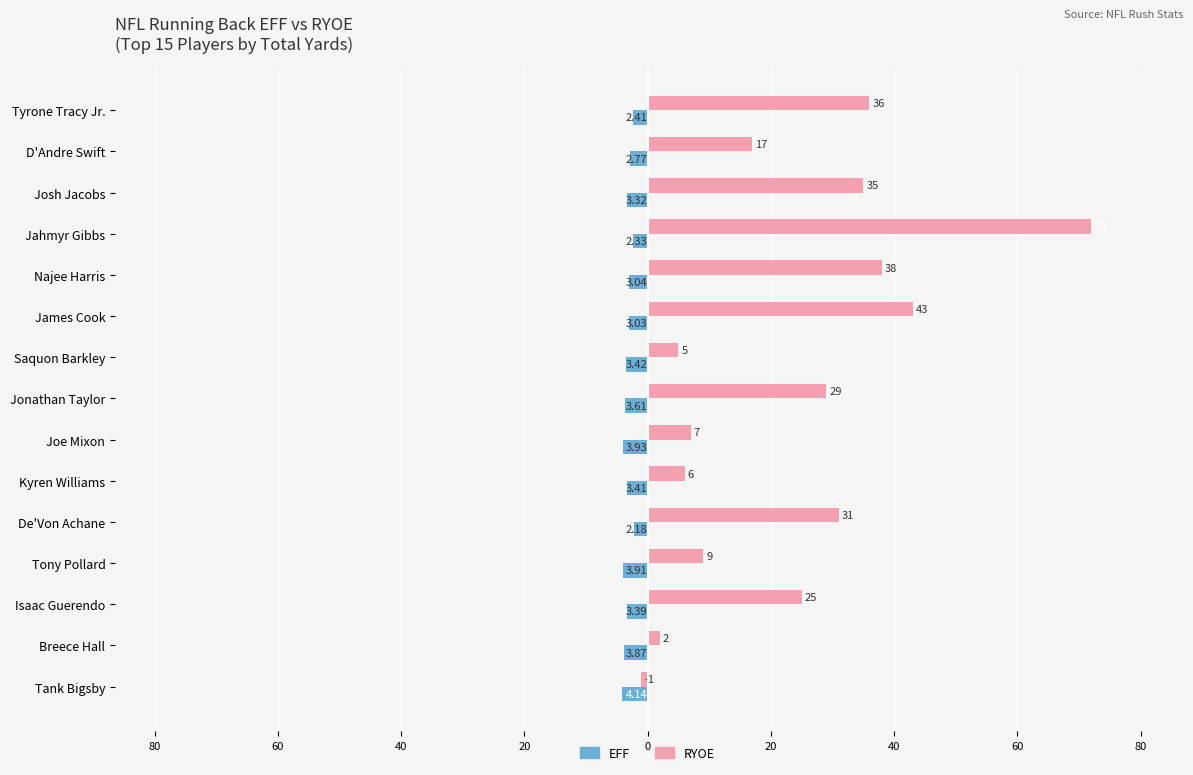

What is the value of the EFF (Male-style) bar at the 13th from the left?

-3.4